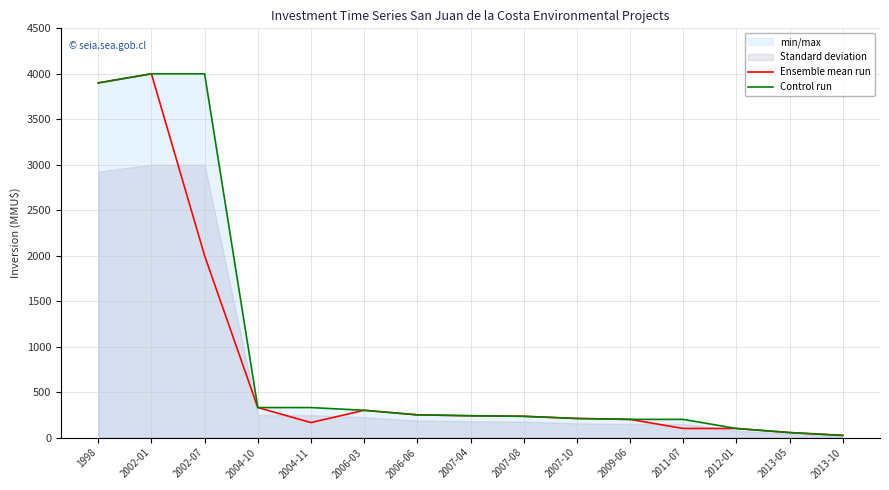

What is the difference between the highest and lowest values at 2011-07?

100